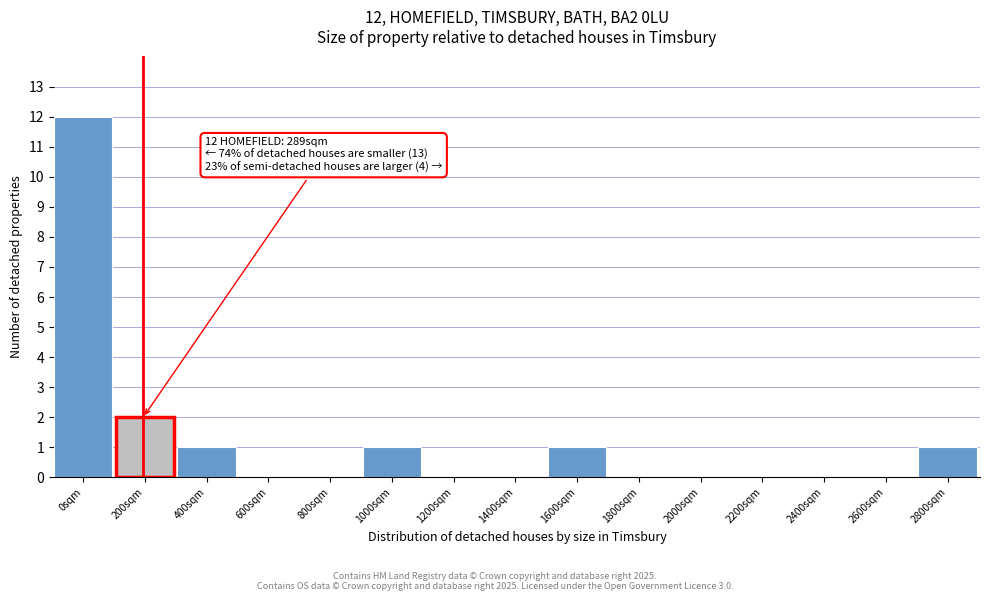

Reading left to right, extract all data points from this chart.

0sqm=12	200sqm=2	400sqm=1	600sqm=0	800sqm=0	1000sqm=1	1200sqm=0	1400sqm=0	1600sqm=1	1800sqm=0	2000sqm=0	2200sqm=0	2400sqm=0	2600sqm=0	2800sqm=1